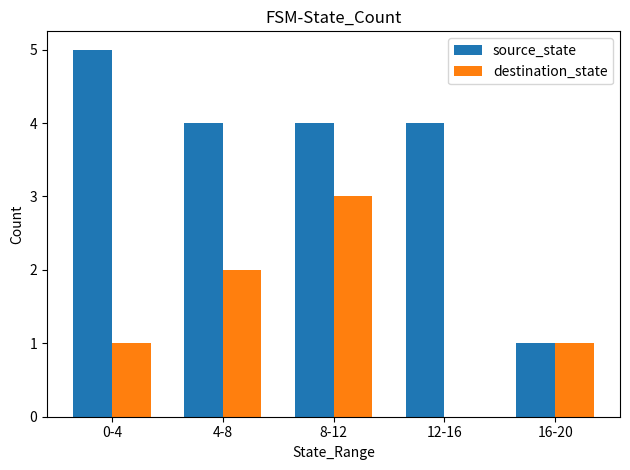

What value does the source_state series have at 8-12?

4